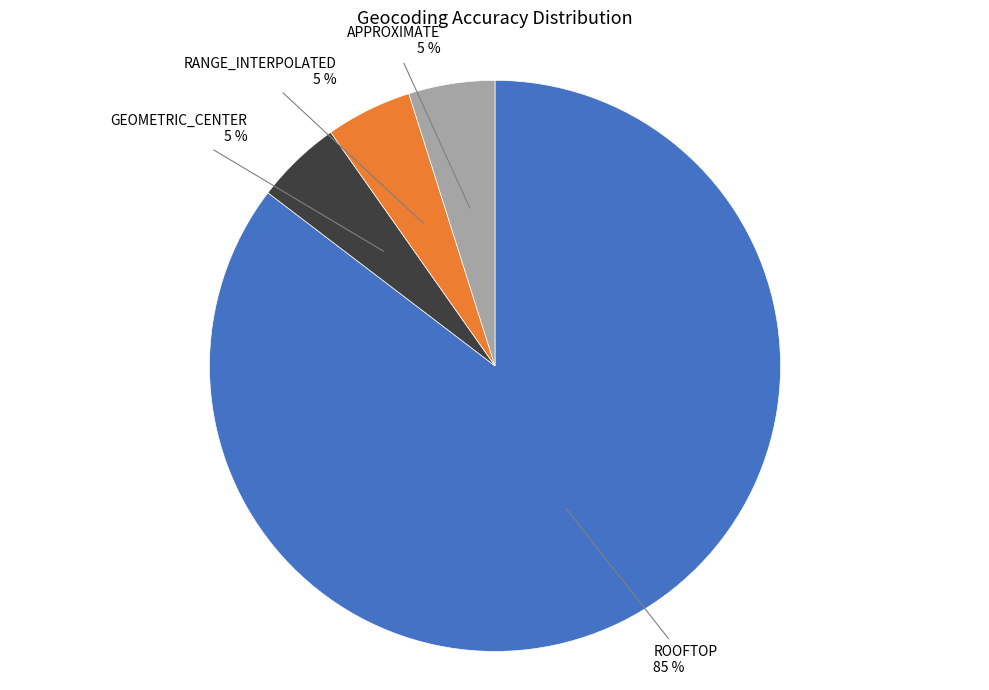

How many slices are in this pie chart?

4